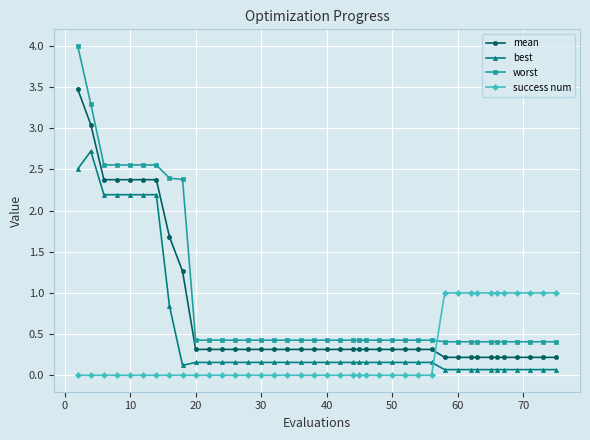

Which series ends up on top after the final intersection of mean and success num?

success num